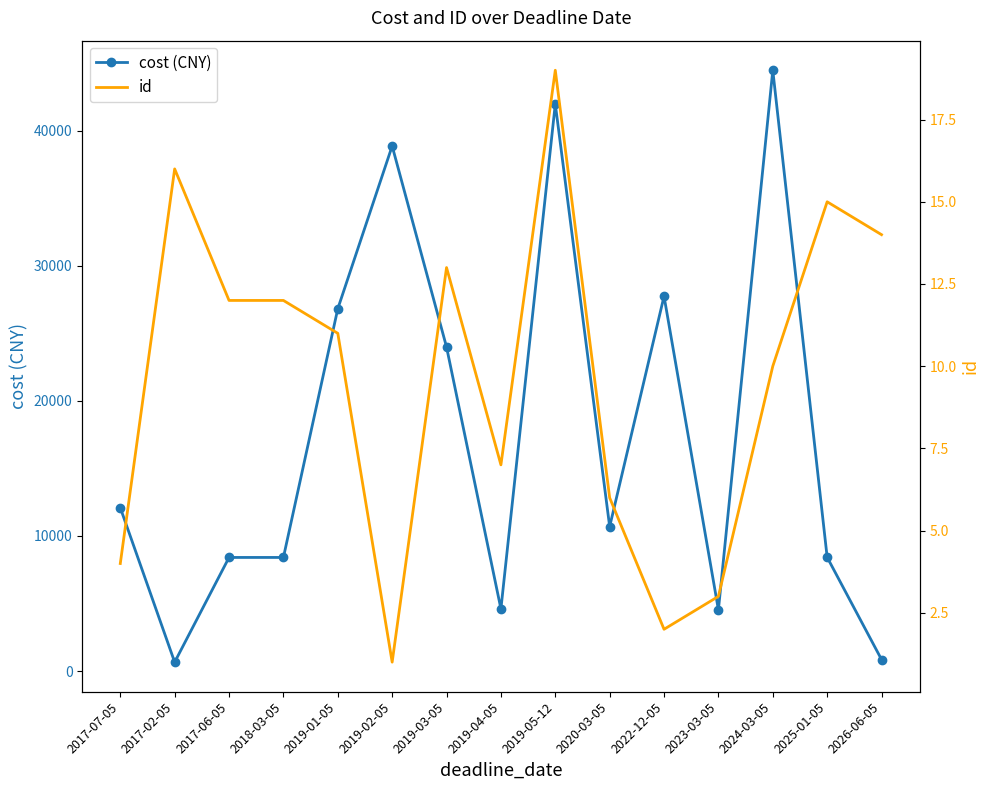

Between 2019-04-05 and 2026-06-05, which is larger?

2019-04-05